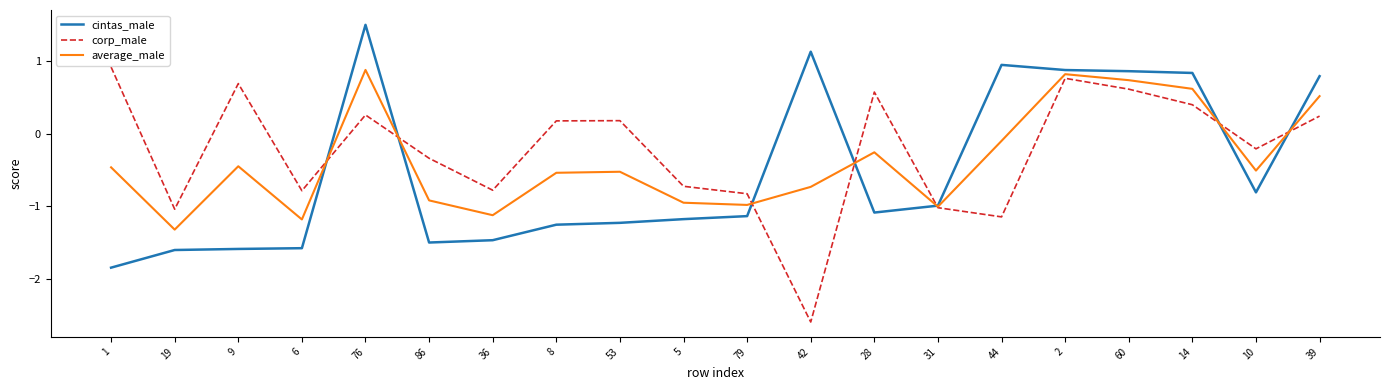

Where do average_male and corp_male first cross each other?

6 and 76